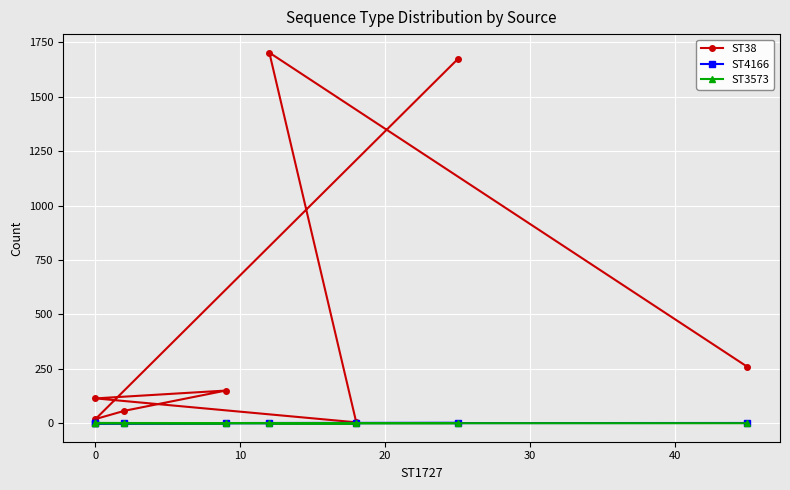

At 0, list the series in order from smallest to largest.

ST4166, ST3573, ST38